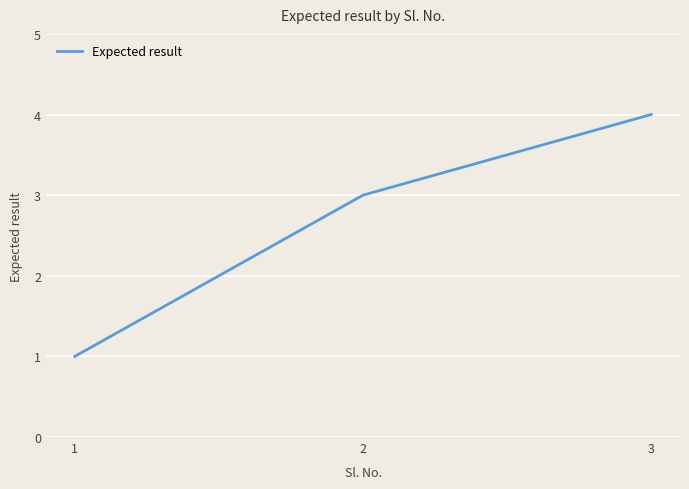

What is the change in value from 2 to 3?

+1